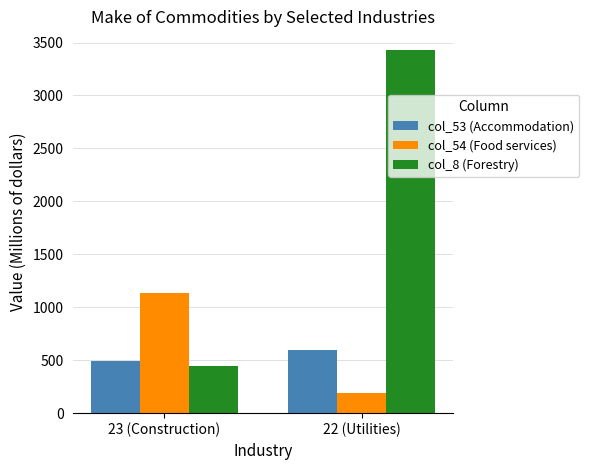

Where is col_53 (Accommodation) nearest to the value 544?

23 (Construction)